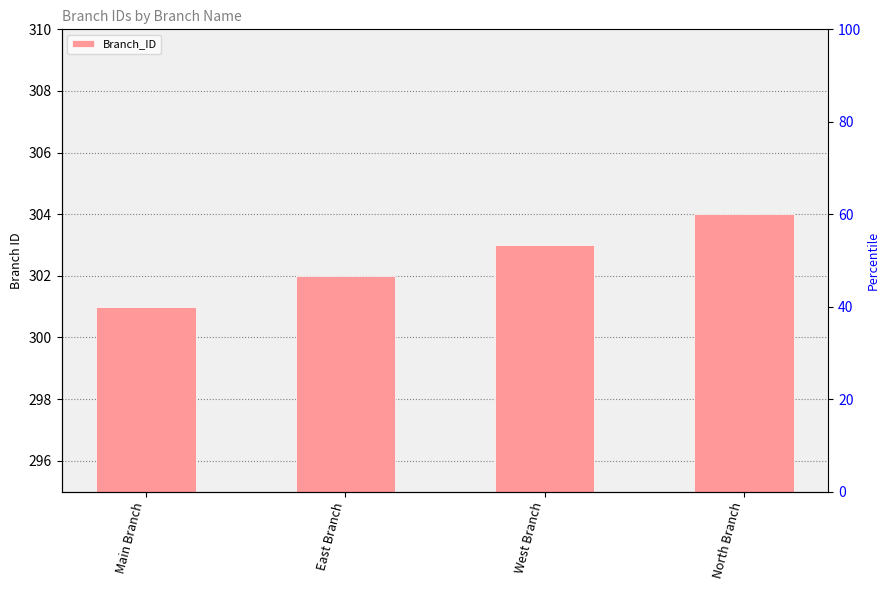

Reading left to right, transcribe all the data shown in this chart.

Main Branch=301	East Branch=302	West Branch=303	North Branch=304